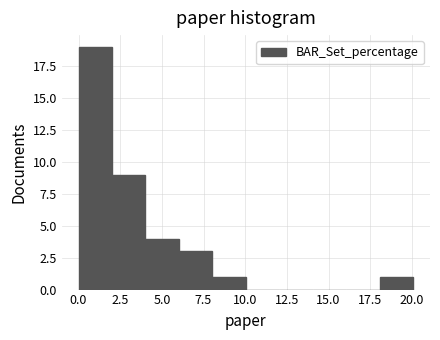

Reading left to right, transcribe this chart: for each bar, give the range it covers on the x-axis and its height. Neither the bar edges nor the heights are printed on the chart, so give them approximately, as read against the axes.

0 to 2: 19
2 to 4: 9
4 to 6: 4
6 to 8: 3
8 to 10: 1
10 to 12: 0
12 to 14: 0
14 to 16: 0
16 to 18: 0
18 to 20: 1